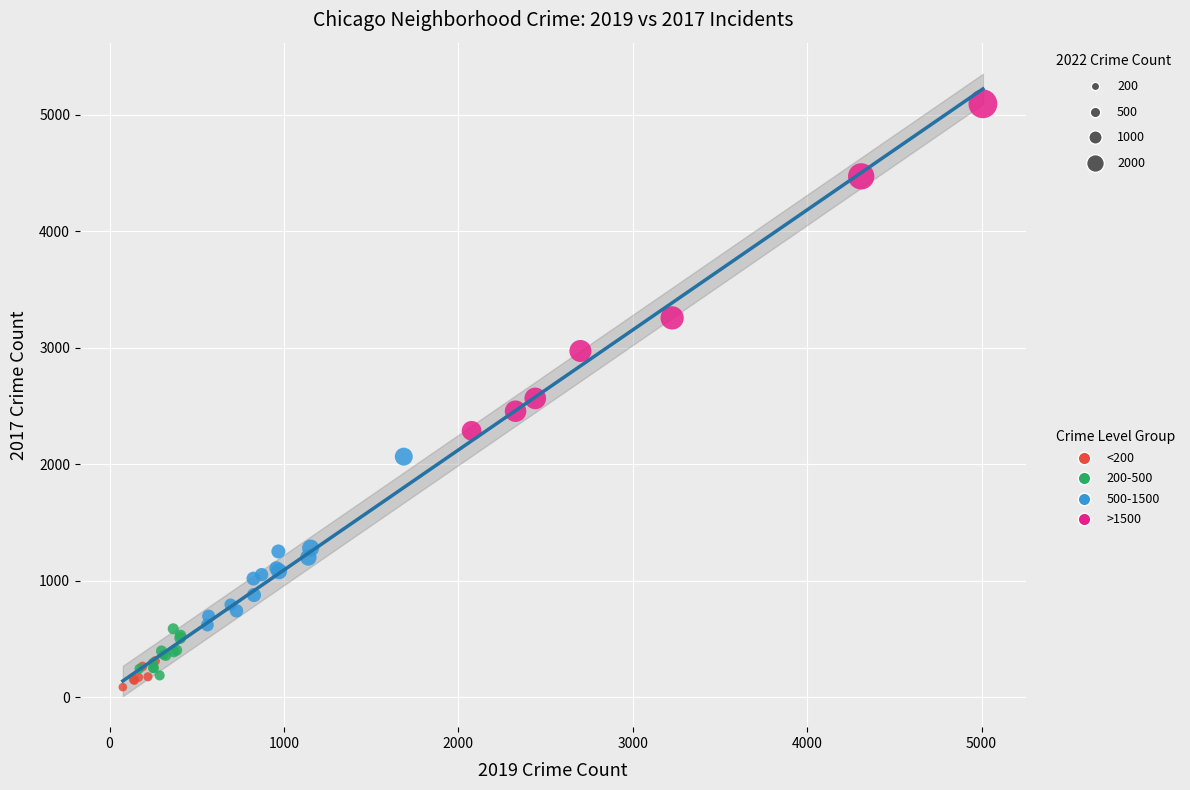

Which series contains the lowest Y value?

<200